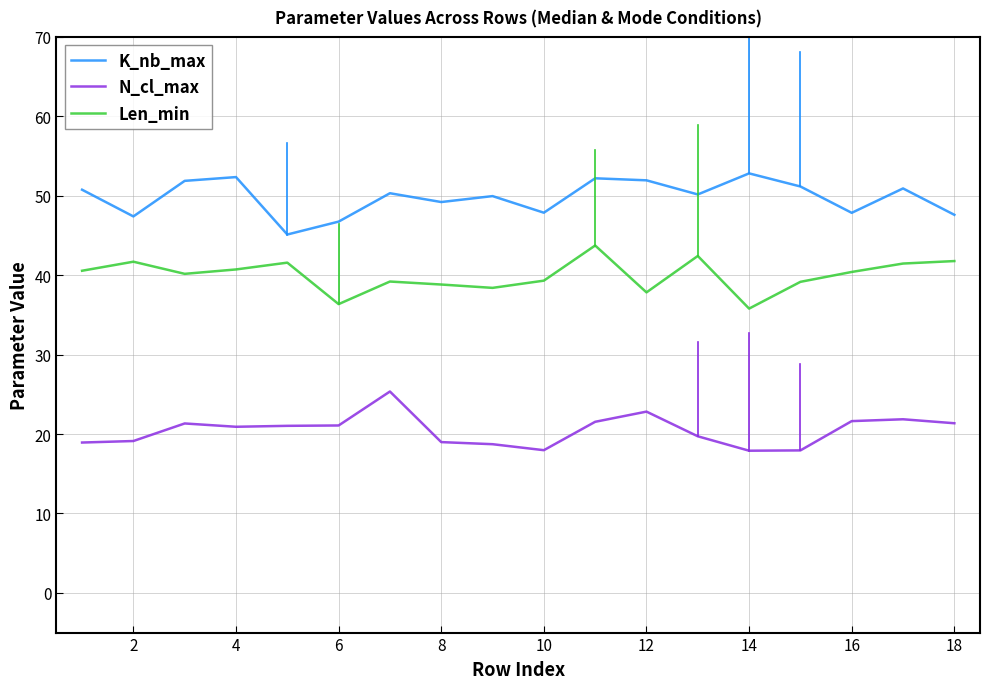

What is the smallest value displayed?

17.9